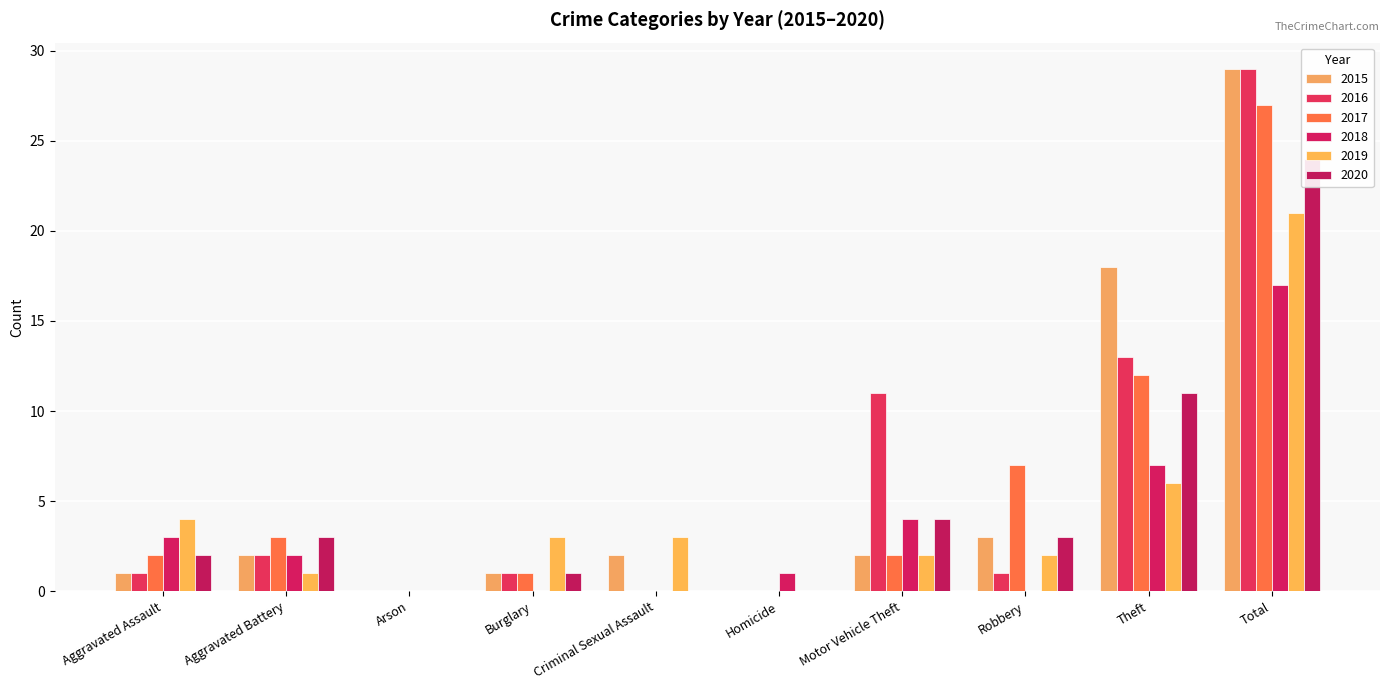

The value of 2015 at Aggravated Assault is 1. True or false?

True